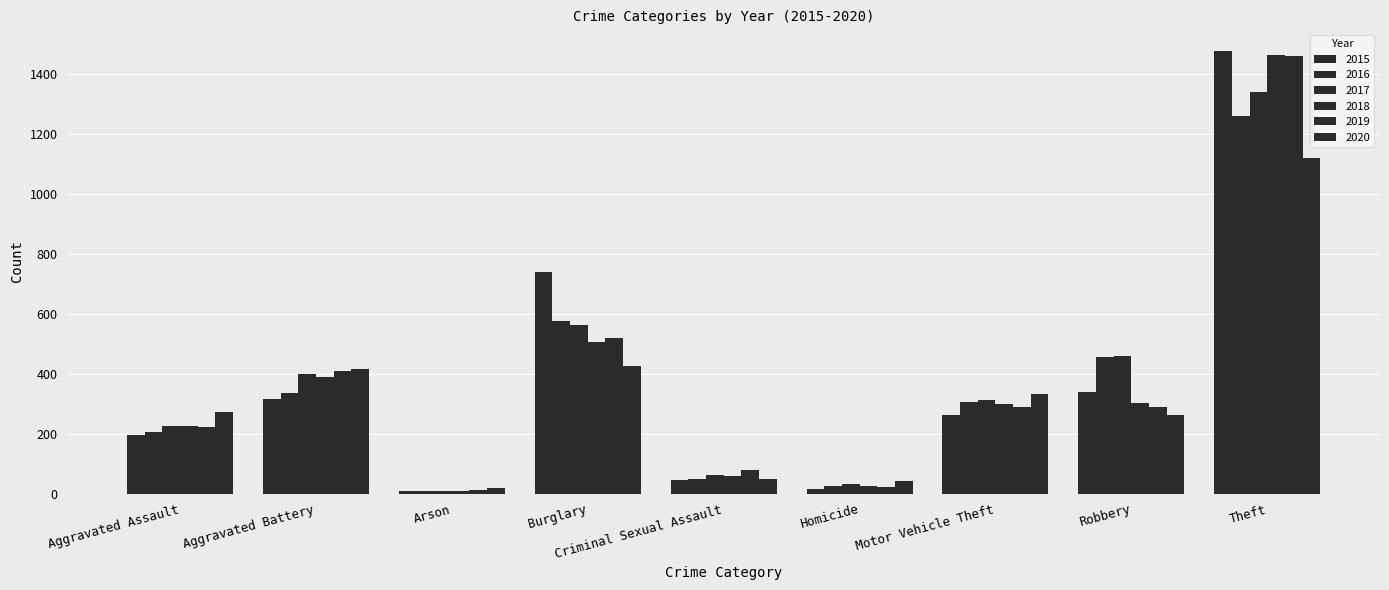

Which series has the largest range (max minus min)?

2015